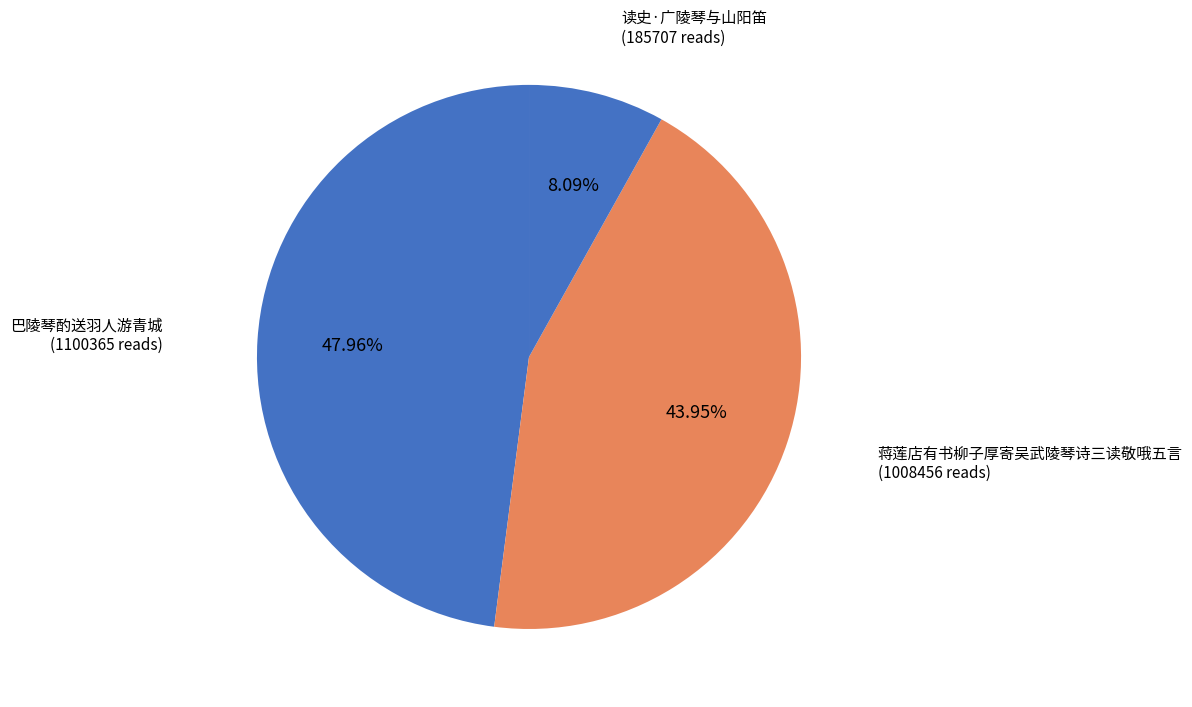

Count the number of slices in the pie.

3